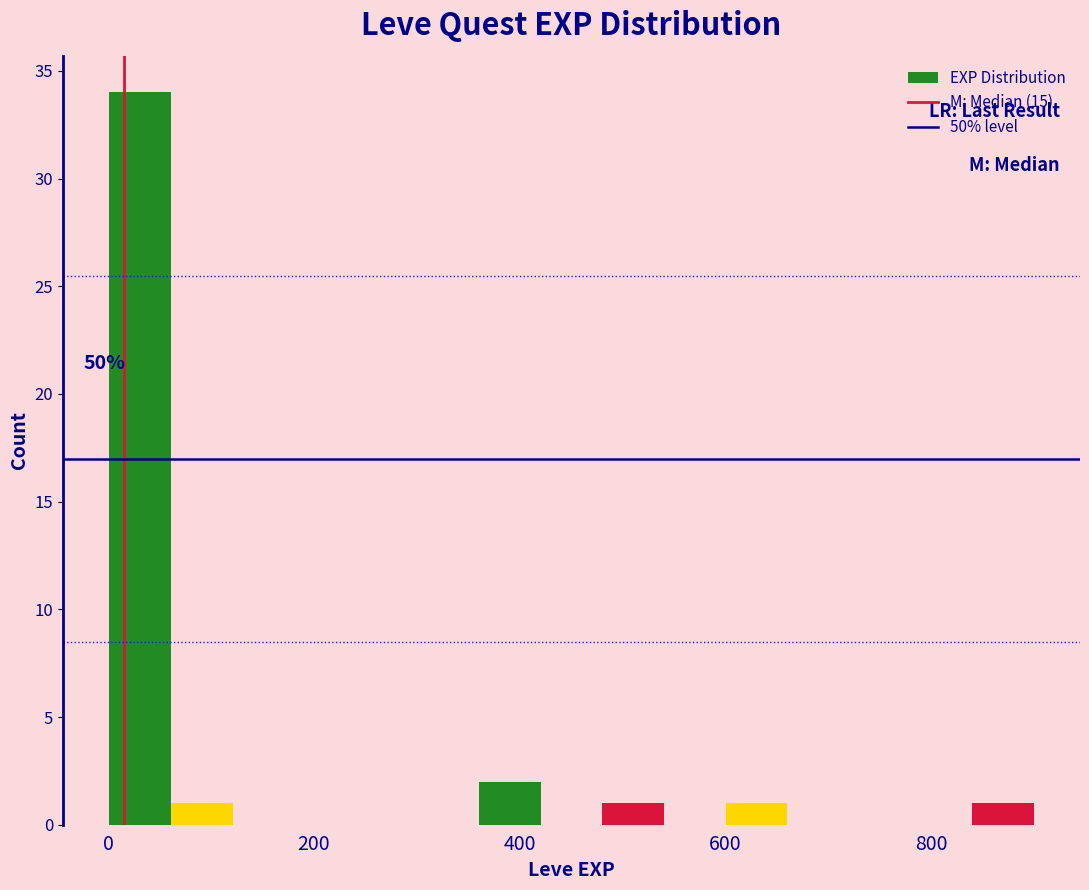

Read against the x-axis, roughly where is the centre of the tallest bar?

40